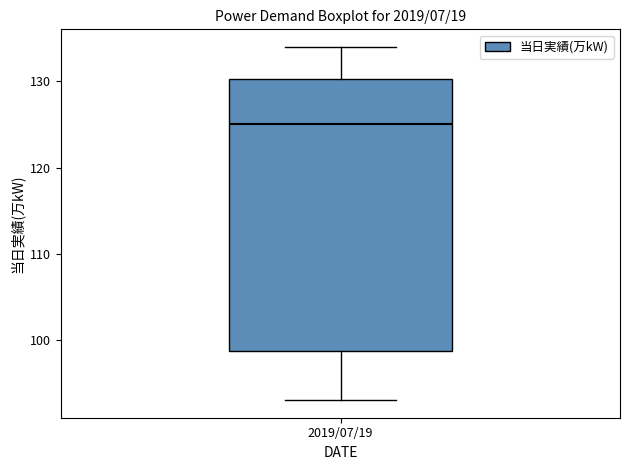

Where does the lower whisker of the box for 2019/07/19 end on the y-axis? The values are not printed on the chart, so give them approximately, as read against the axis.

93